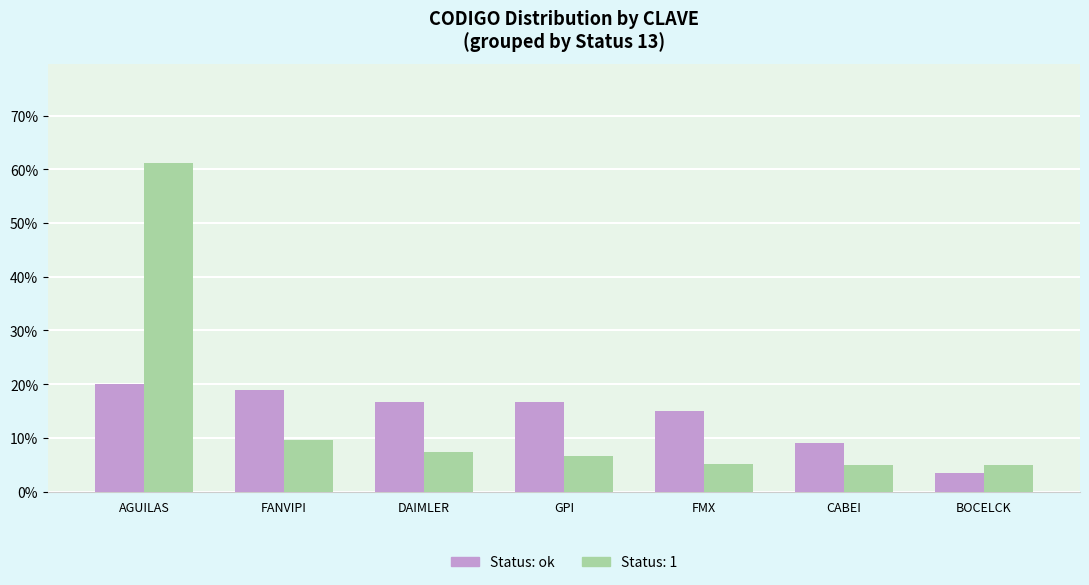

What is the label of the 1st bar from the right?

BOCELCK